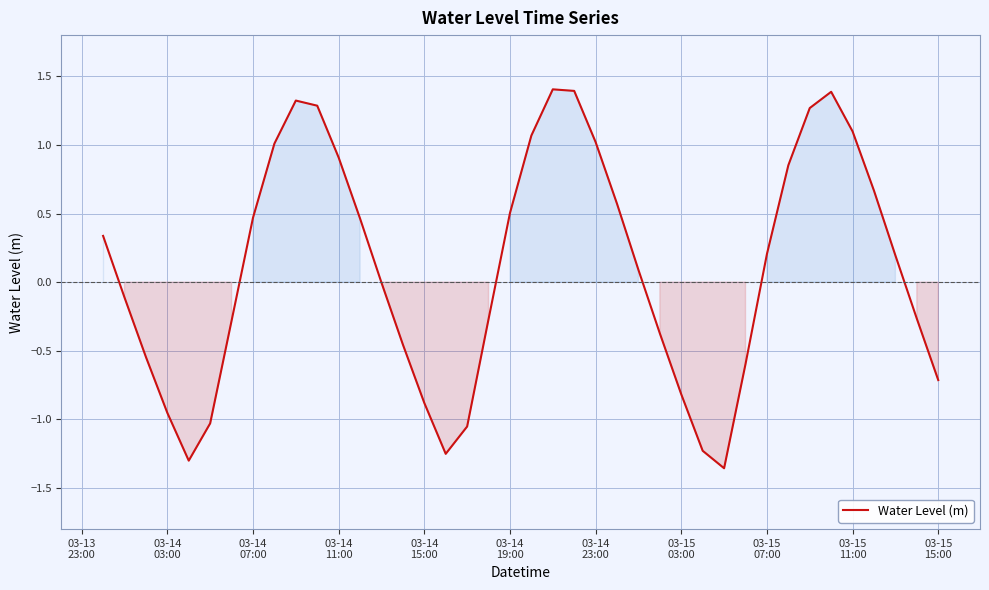

What is the maximum value shown in the chart?

1.4